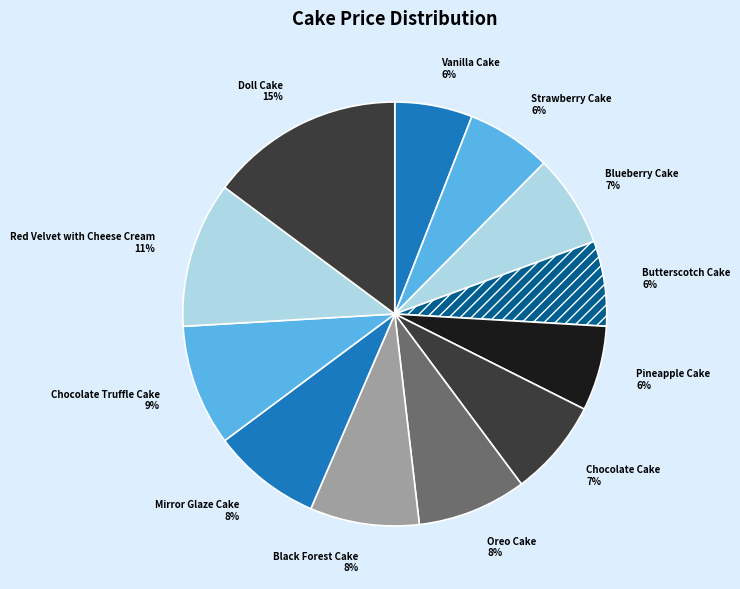

The Doll Cake slice represents 15% of the pie. True or false?

True